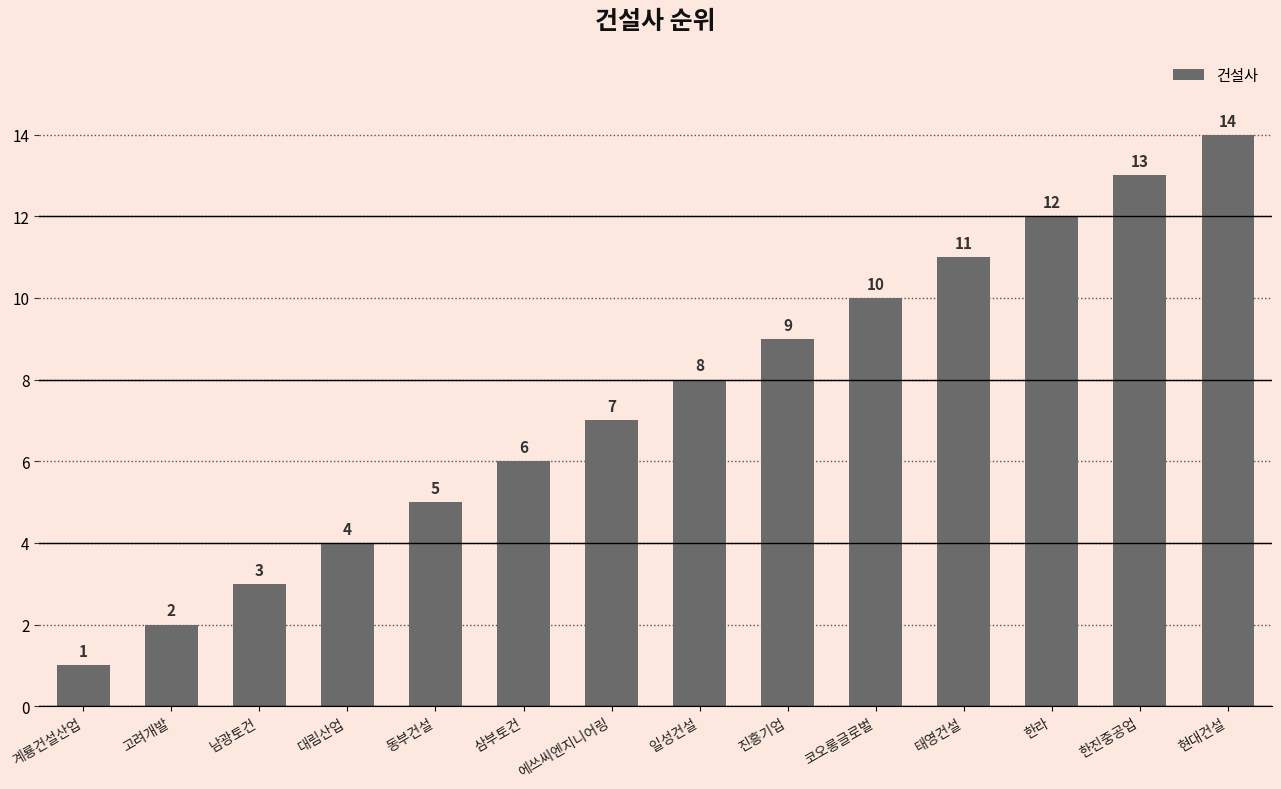

How many series are shown in this chart?

1